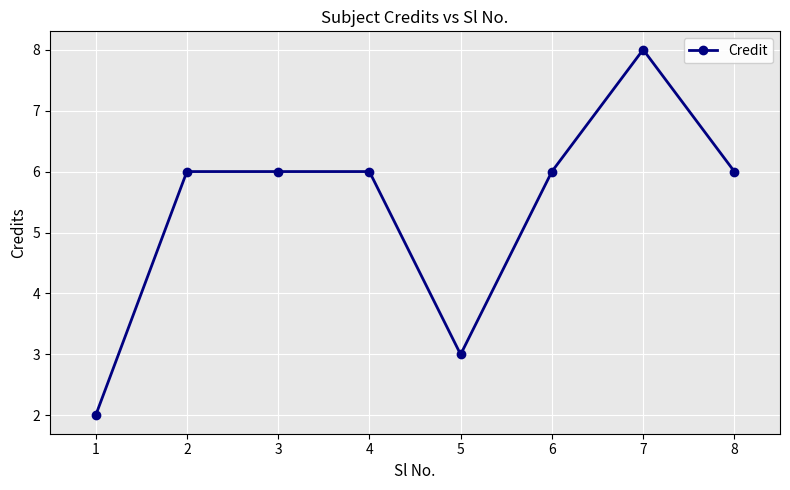

Reading left to right, transcribe all the data shown in this chart.

2	6	6	6	3	6	8	6